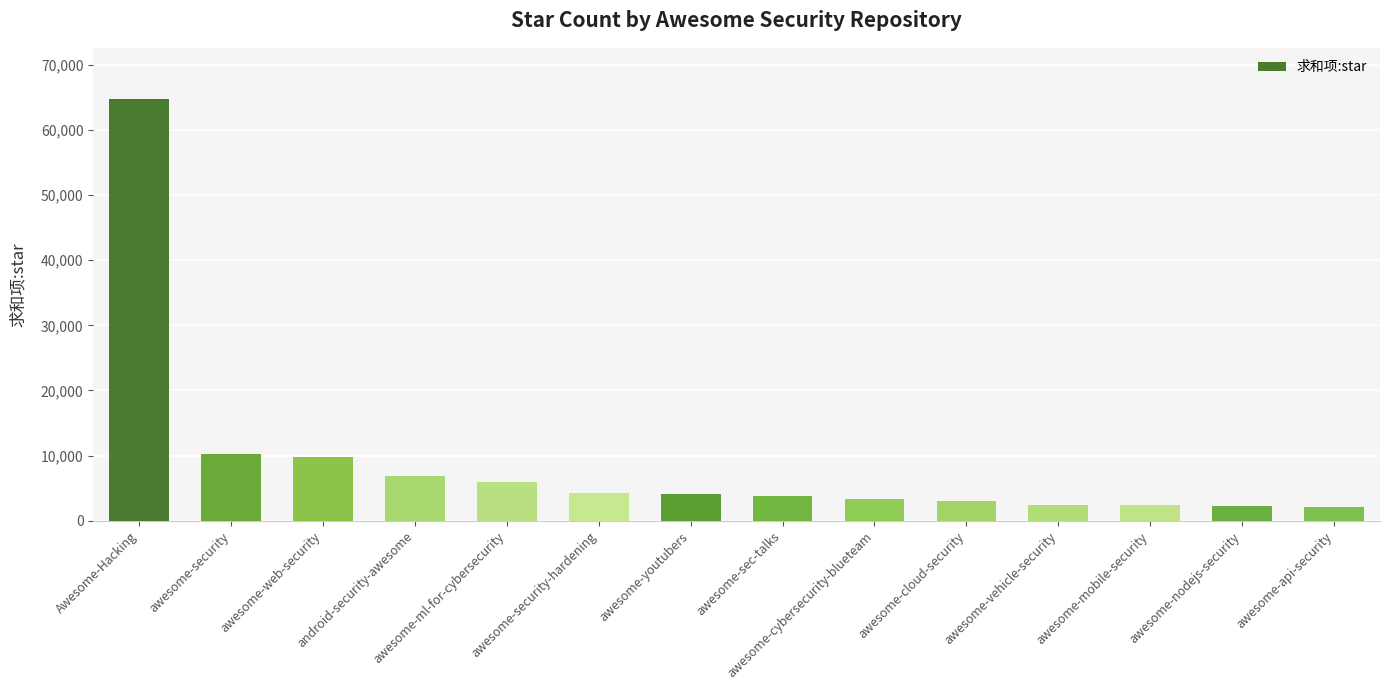

Between awesome-cloud-security and awesome-ml-for-cybersecurity, which is larger?

awesome-ml-for-cybersecurity